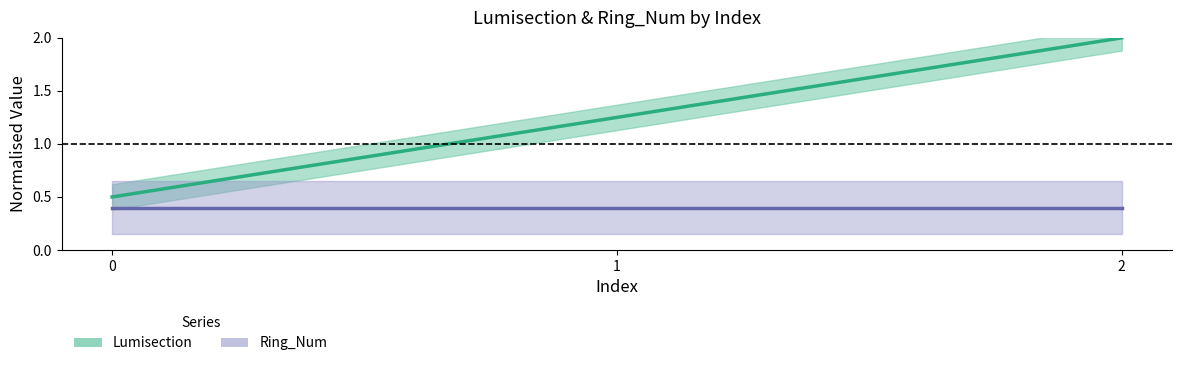

What is the greatest value displayed?

2.0